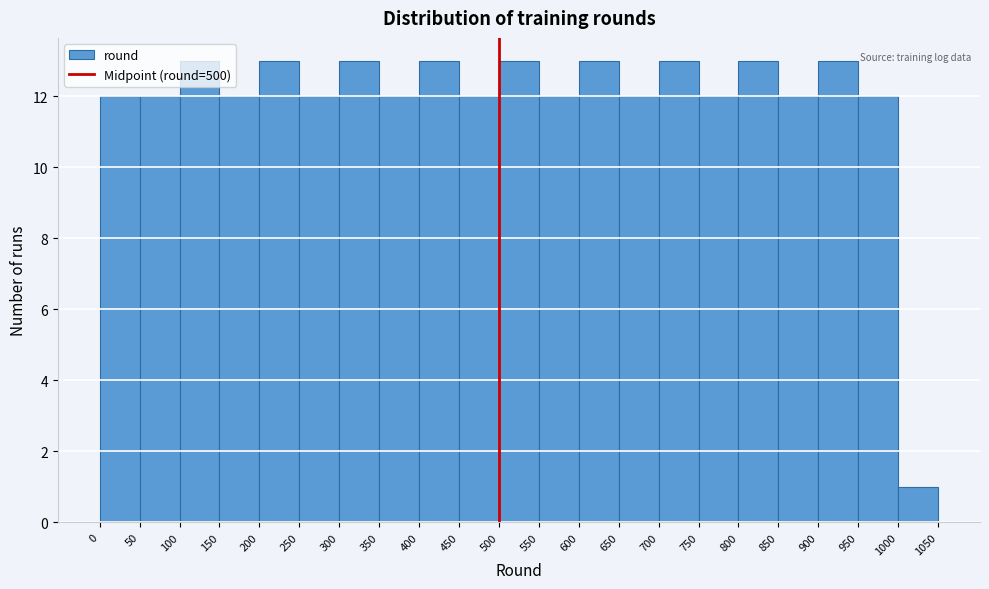

How tall is the bar that spans 350 to 400 on the x-axis? The values are not printed on the chart, so give them approximately, as read against the axis.

12